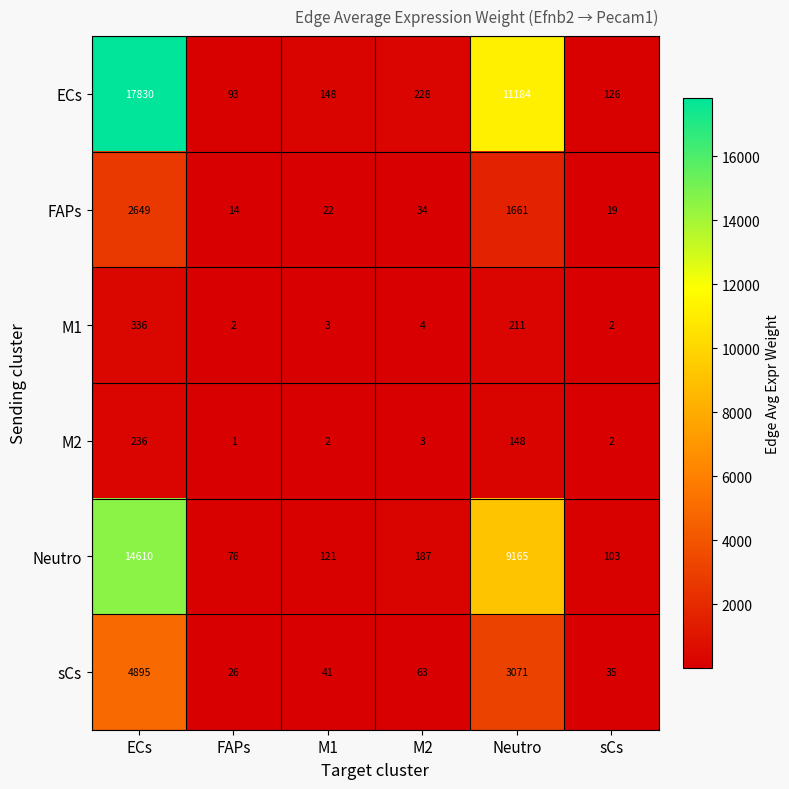

How many series are shown in this chart?

6